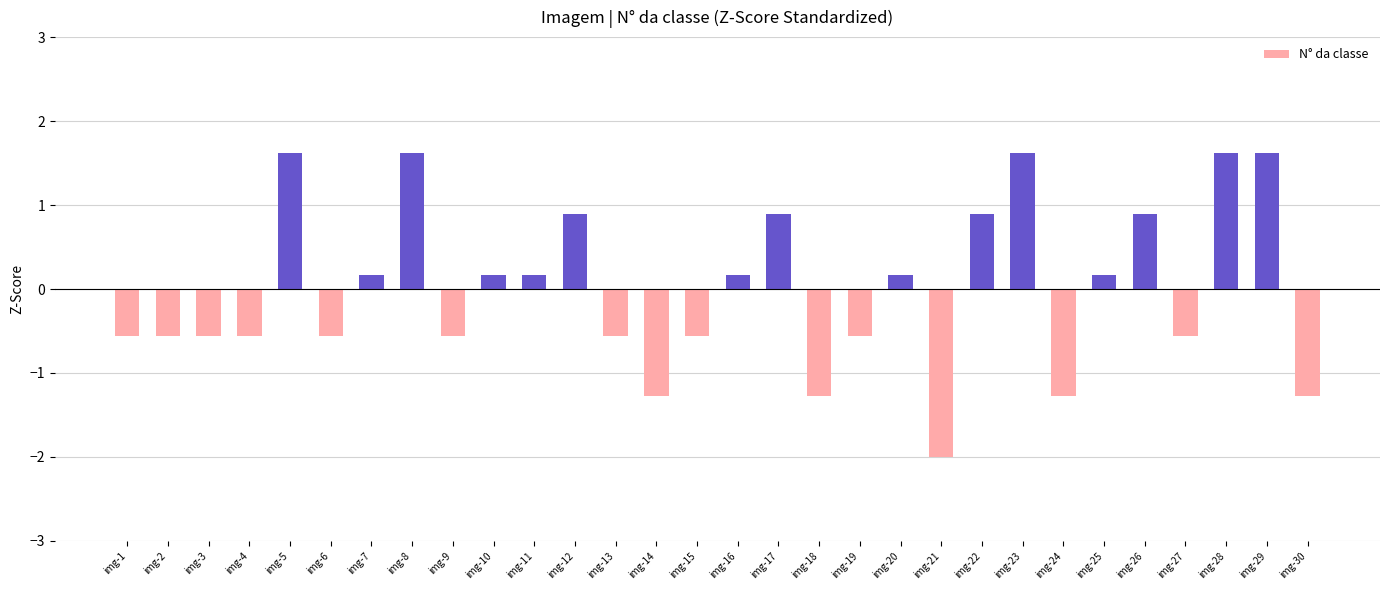

Reading right to left, list all the values displayed in this chart.

-1.3	1.6	1.6	-0.6	0.9	0.2	-1.3	1.6	0.9	-2.0	0.2	-0.6	-1.3	0.9	0.2	-0.6	-1.3	-0.6	0.9	0.2	0.2	-0.6	1.6	0.2	-0.6	1.6	-0.6	-0.6	-0.6	-0.6